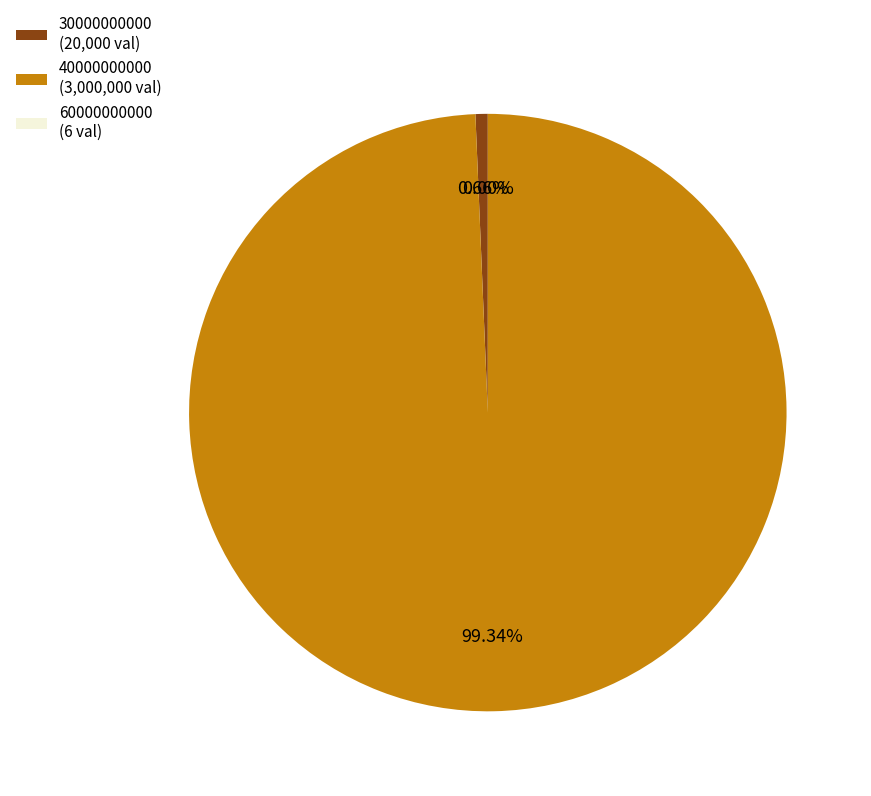

Is it true that 40000000000 is 99% of the pie?

True